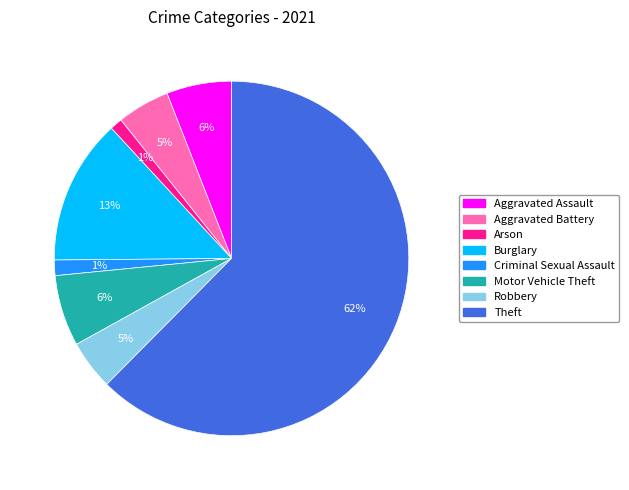

Is there a majority slice in this chart?

Yes